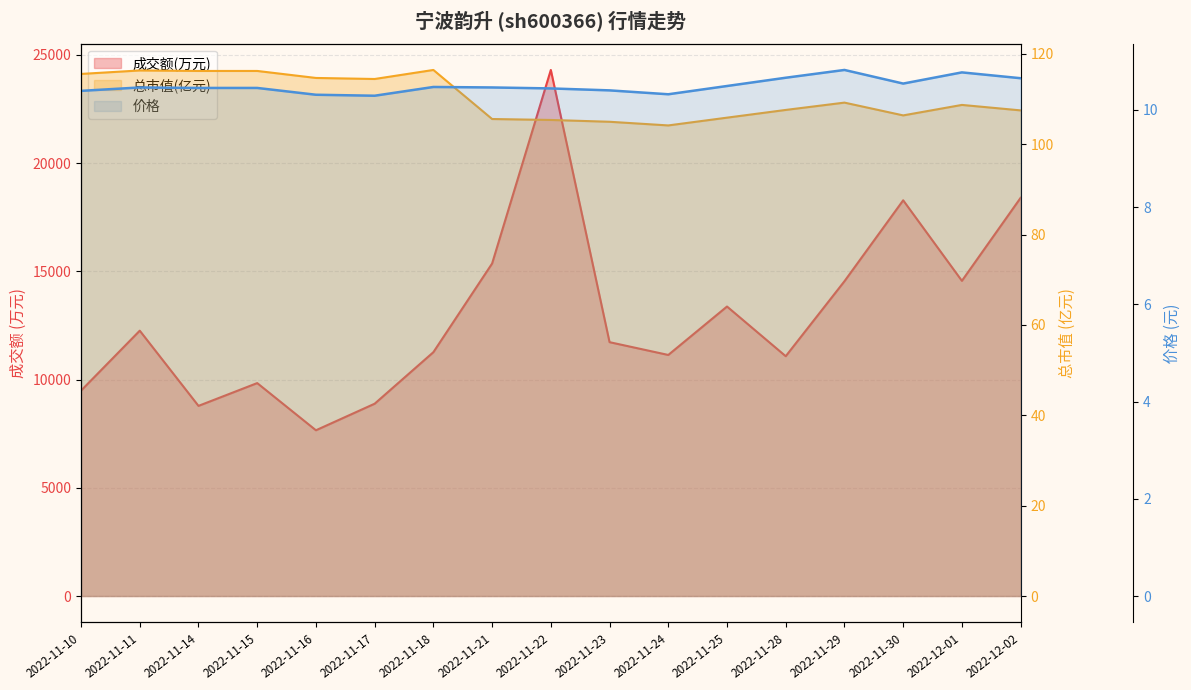

What is the lowest value of the 价格 series?

10.3